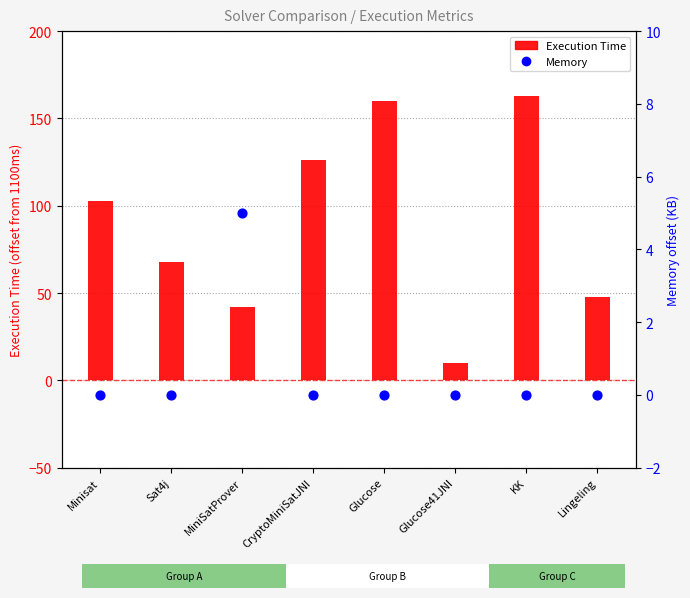

Which series contains the highest Y value?

Execution Time